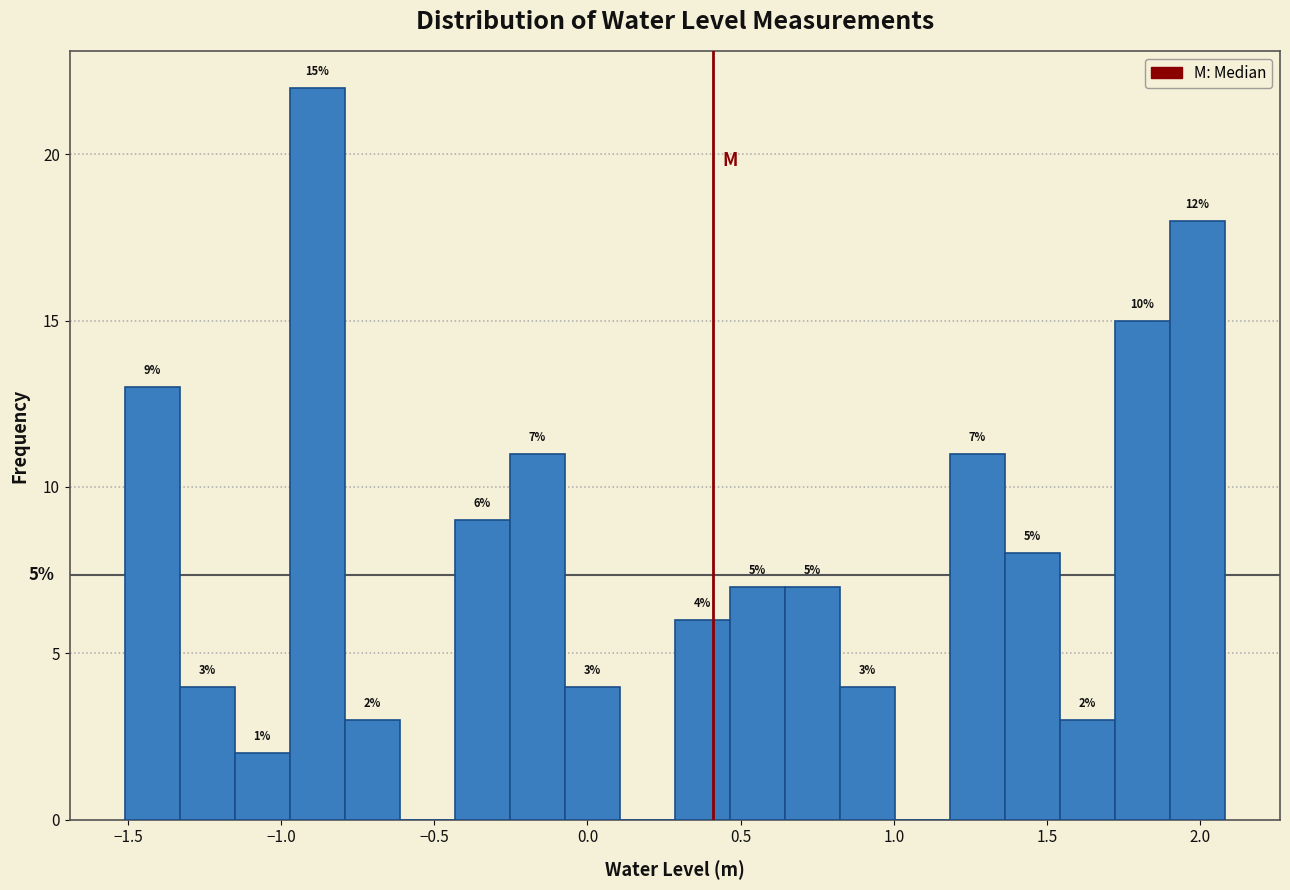

Around what value on the x-axis is the tallest bar? Give the approximate position of its centre, as read against the axis.

-0.90